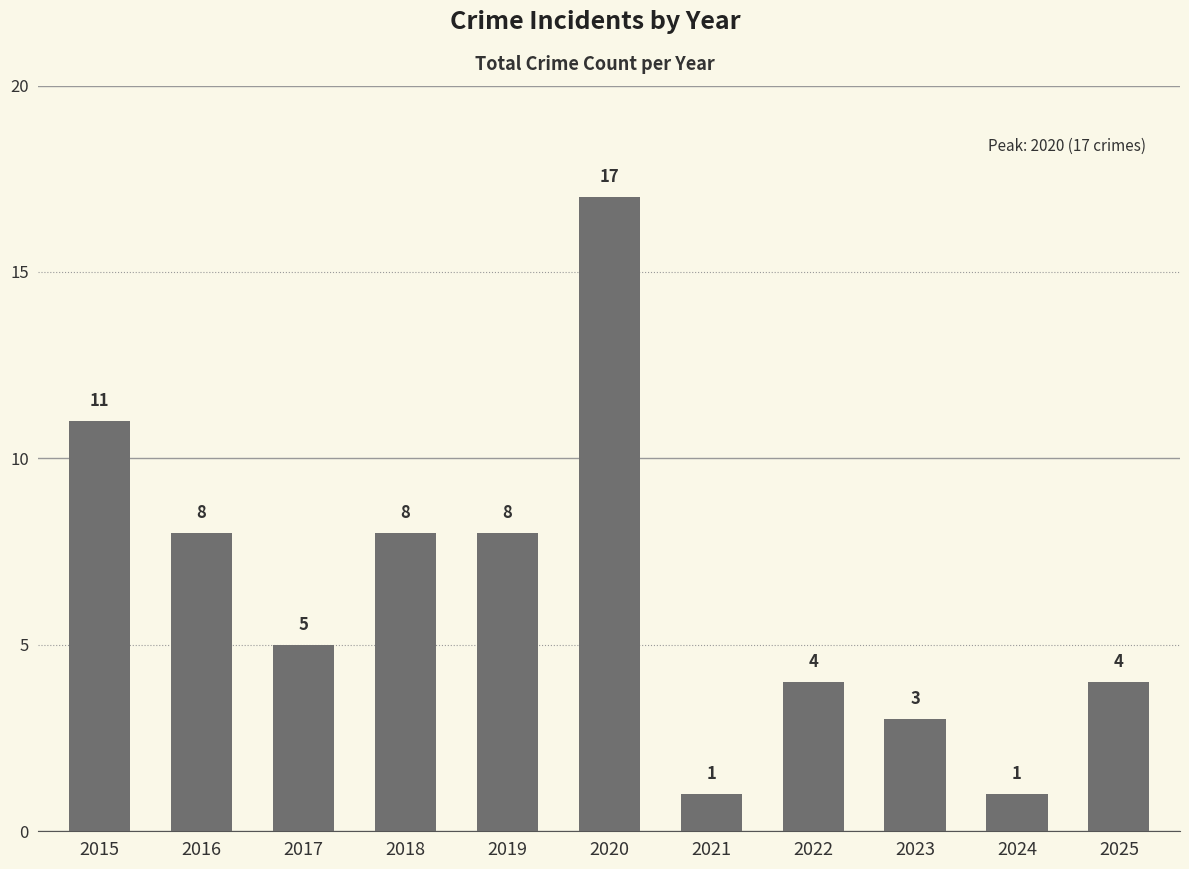

Is it true that the value at 2017 is 5?

True